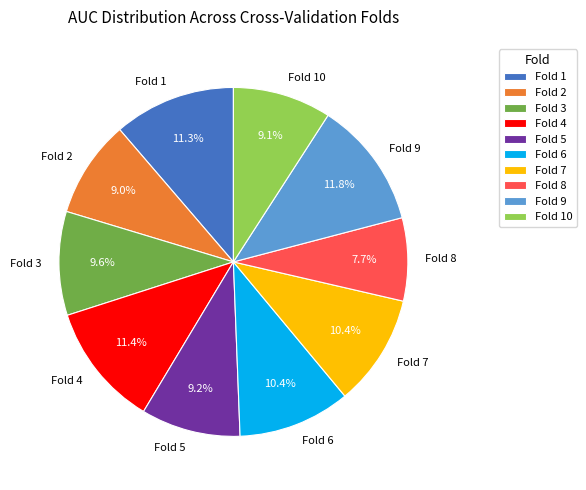

Which category has the smallest portion of the pie?

Fold 8